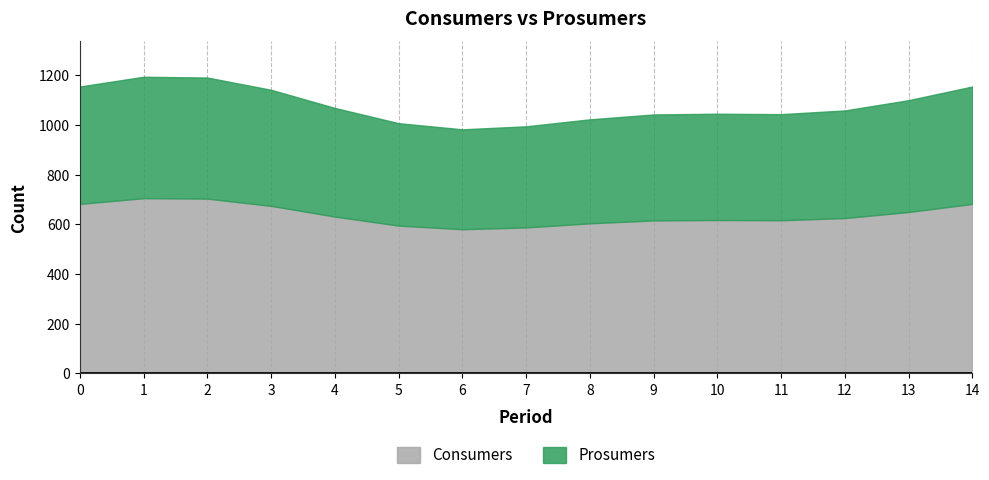

True or false: Consumers has a value of 428 at 13.

False